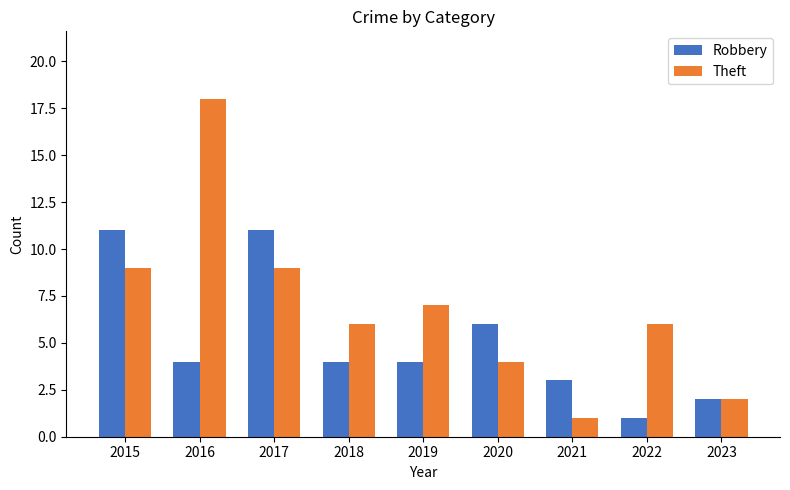

What is the average value of the Robbery series?

5